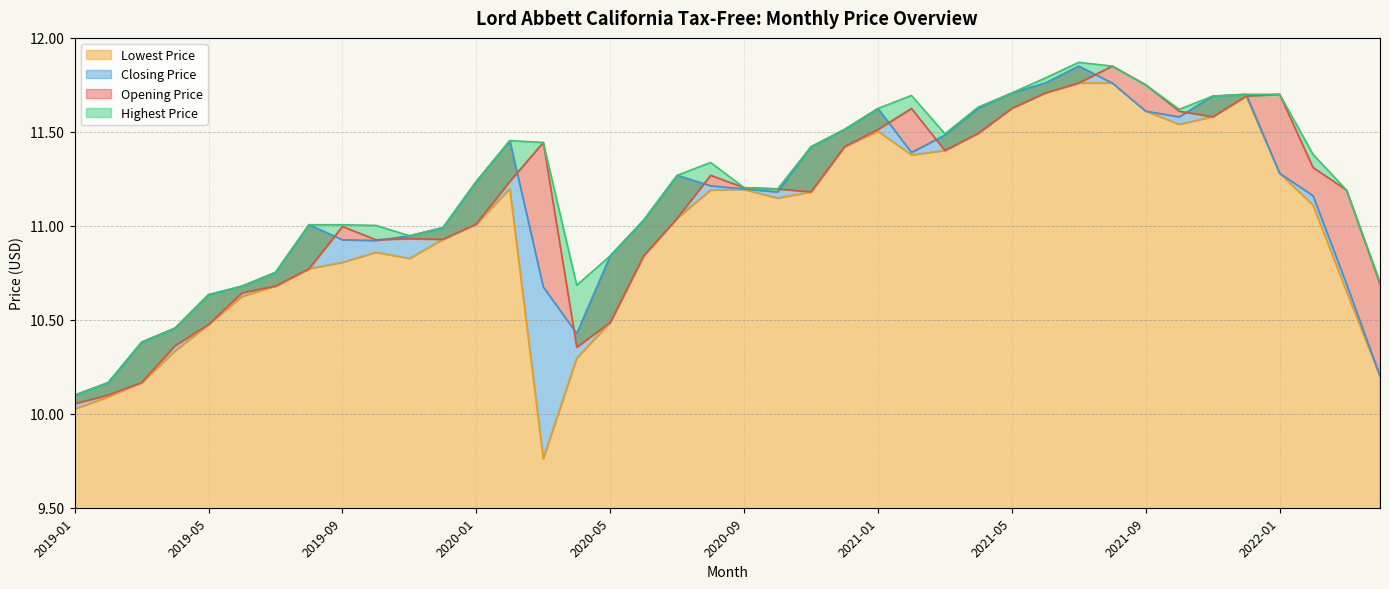

What is the sum of all Opening Price values?

444.2